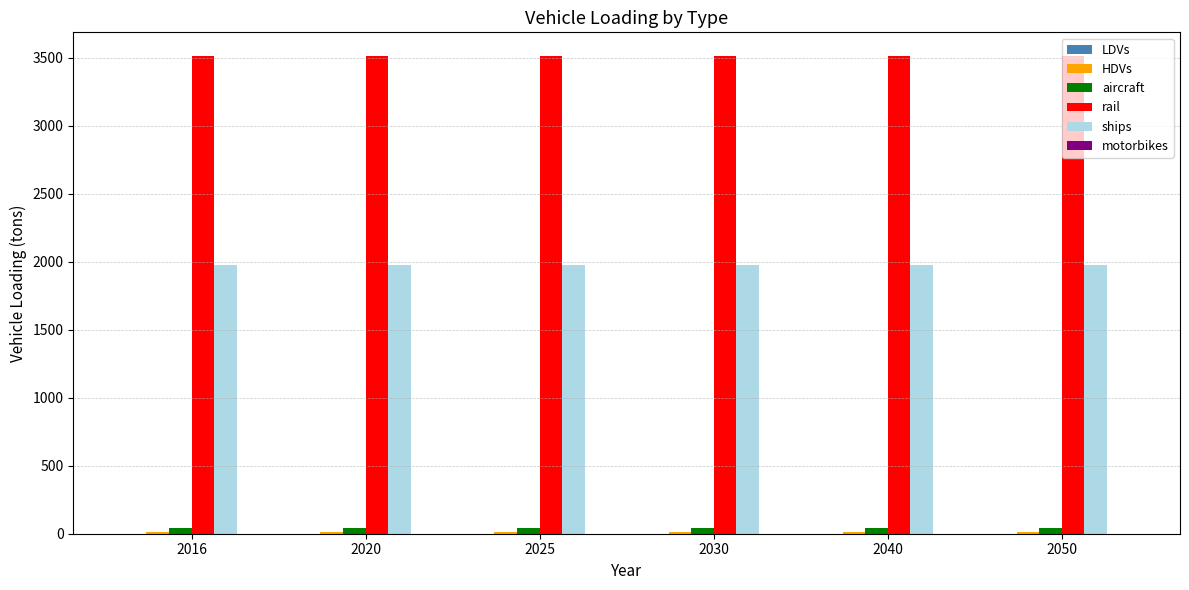

Does the chart contain stacked bars?

No